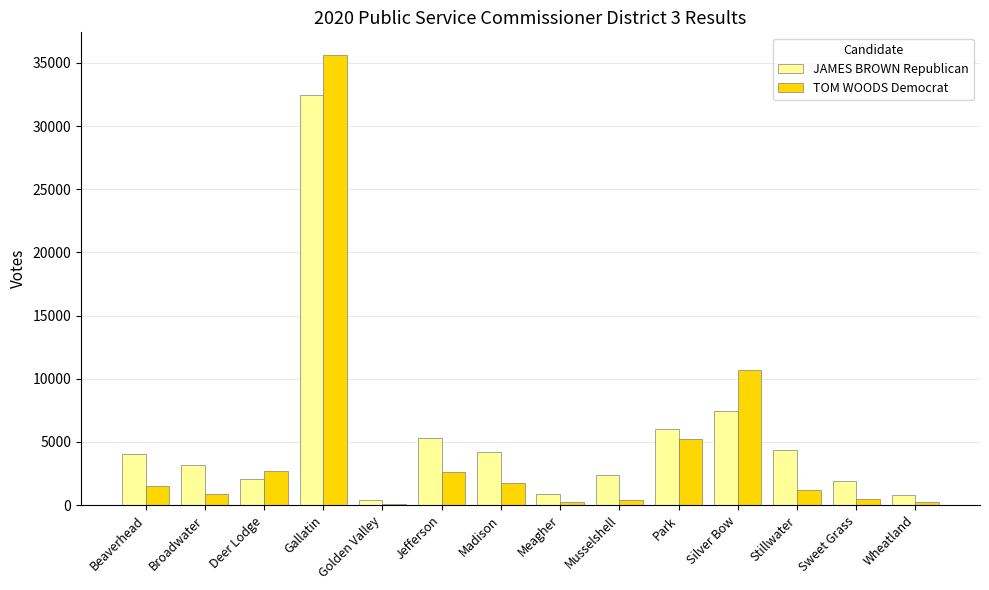

Which series changed the most between Madison and Sweet Grass?

JAMES BROWN Republican